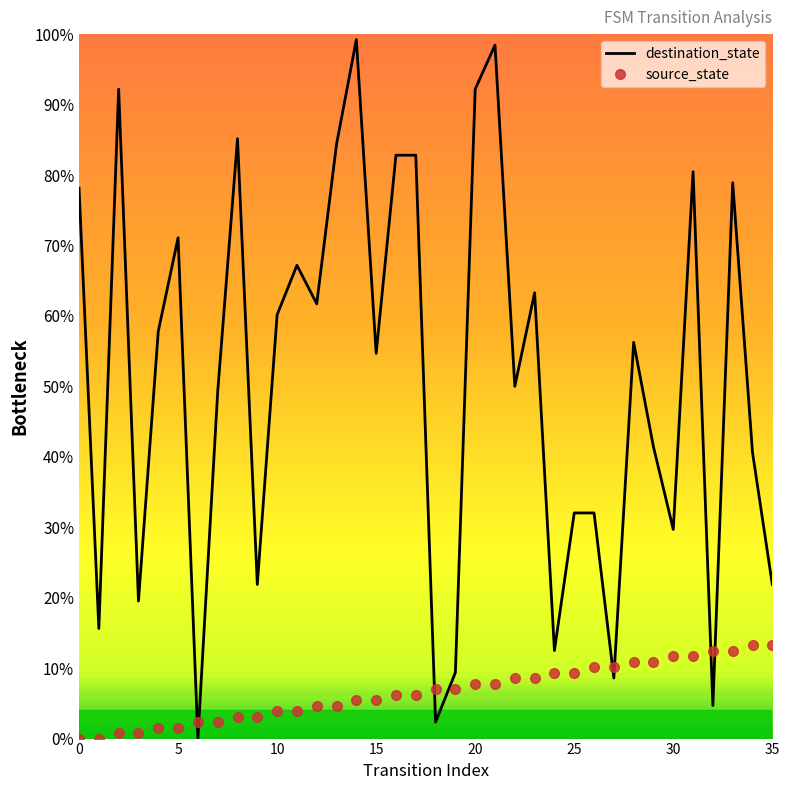

In destination_state, how many points are lower than both neighbors (excluding endpoints)?

12